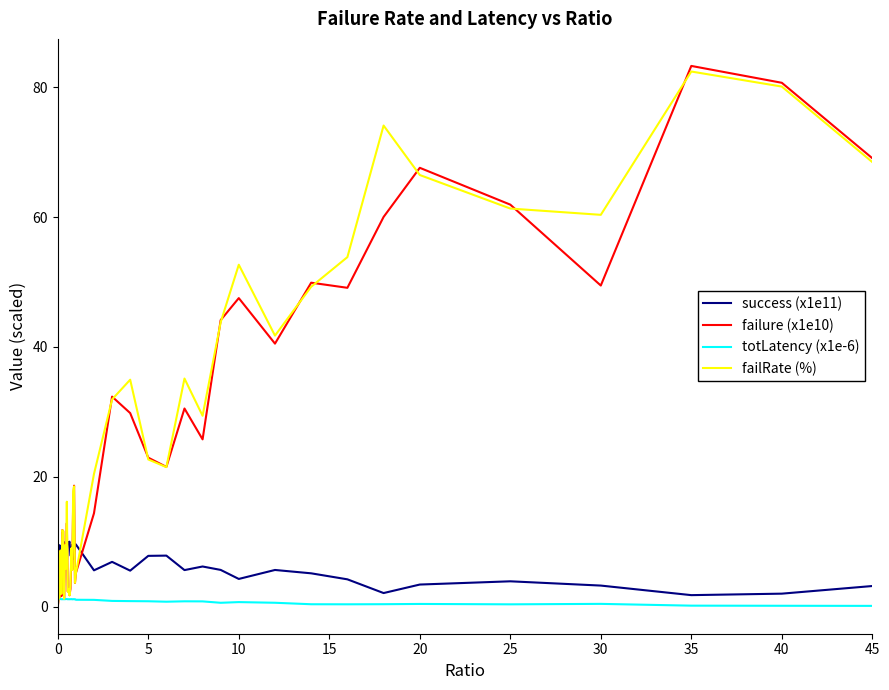

Count the number of categories in the chart.

40